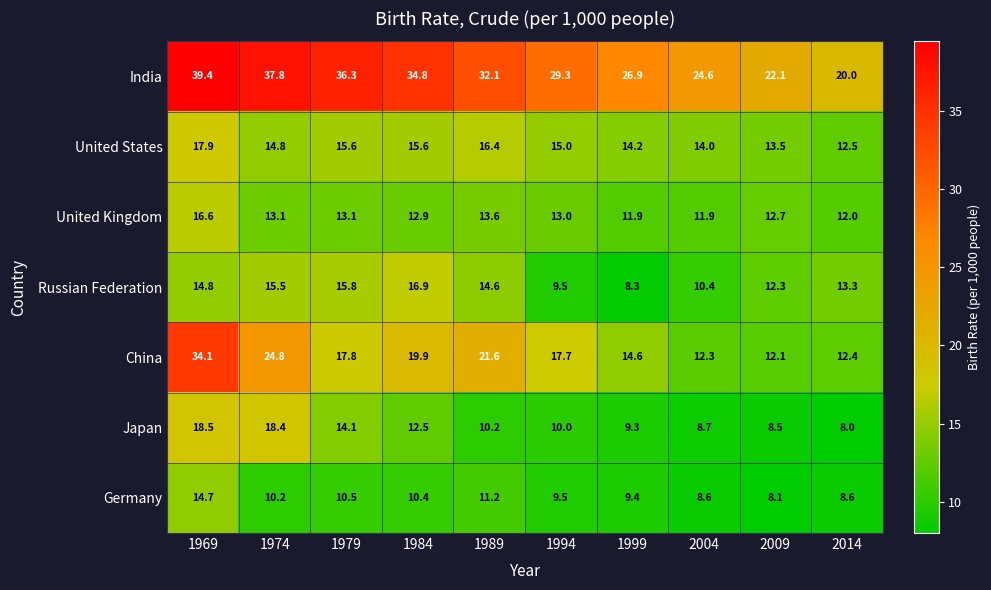

Where does the Japan series first go above 10?

1969